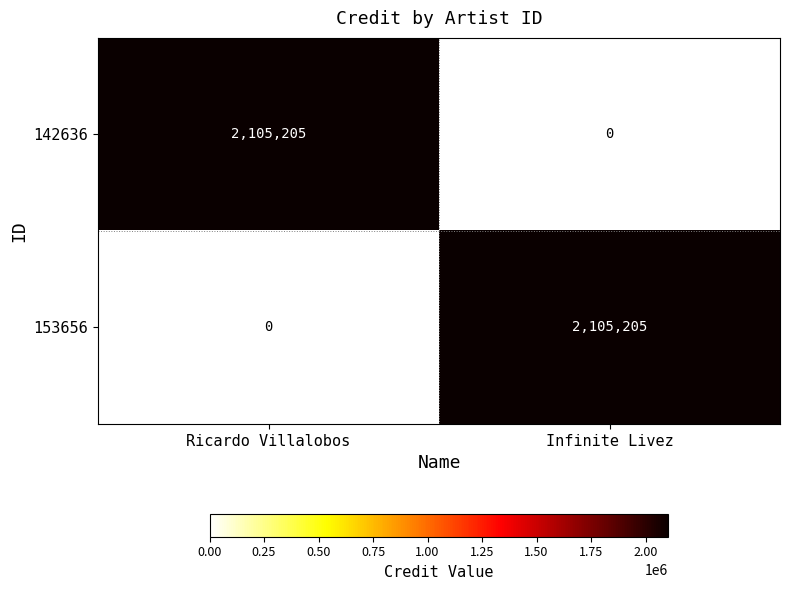

What is the difference between the 153656 values at Ricardo Villalobos and Infinite Livez?

2105205